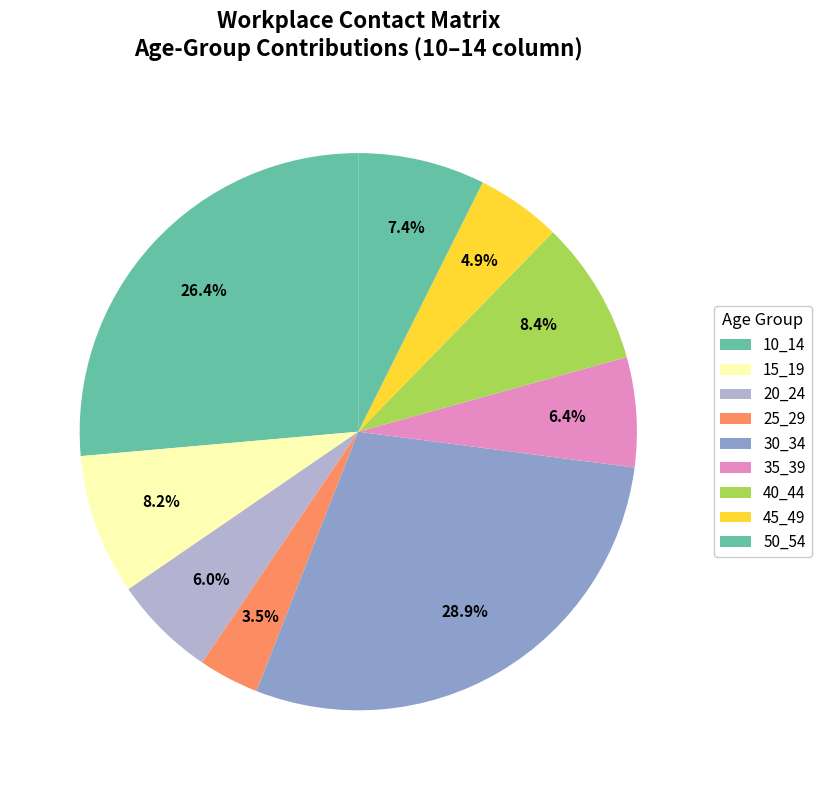

How many slices are in this pie chart?

9